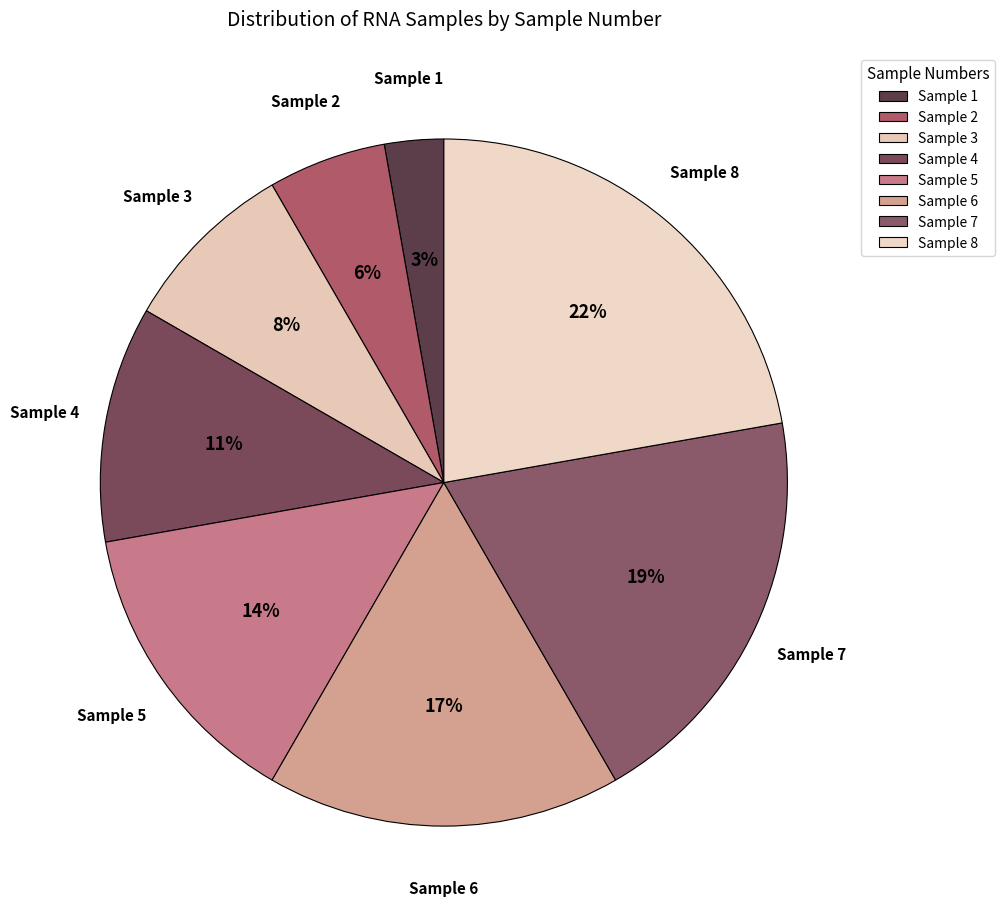

How many segments does this pie chart have?

8